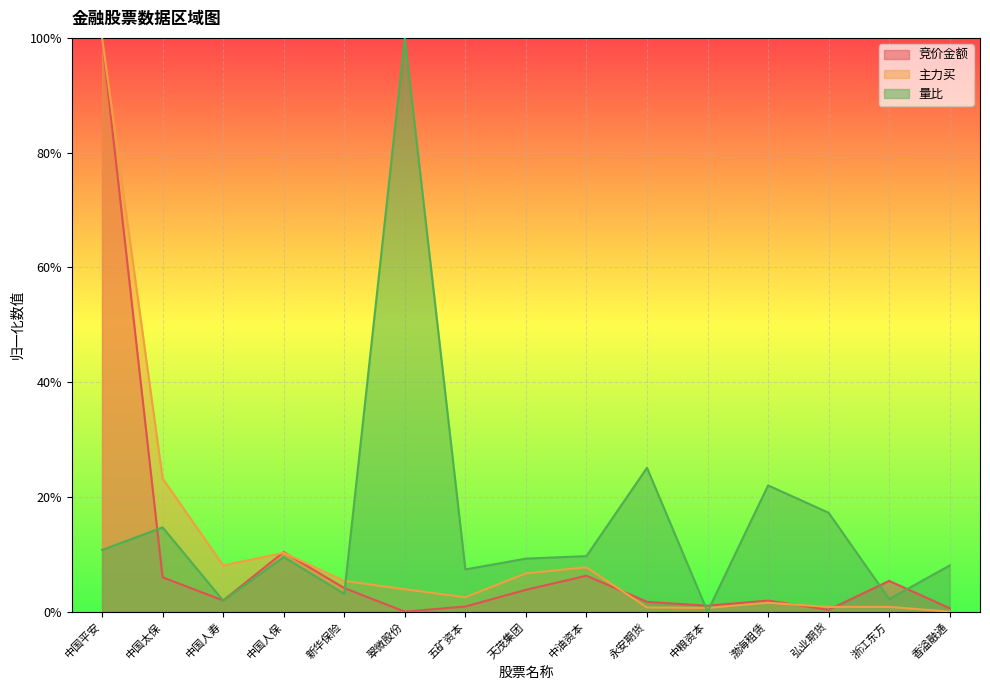

How many lines are shown in the chart?

3